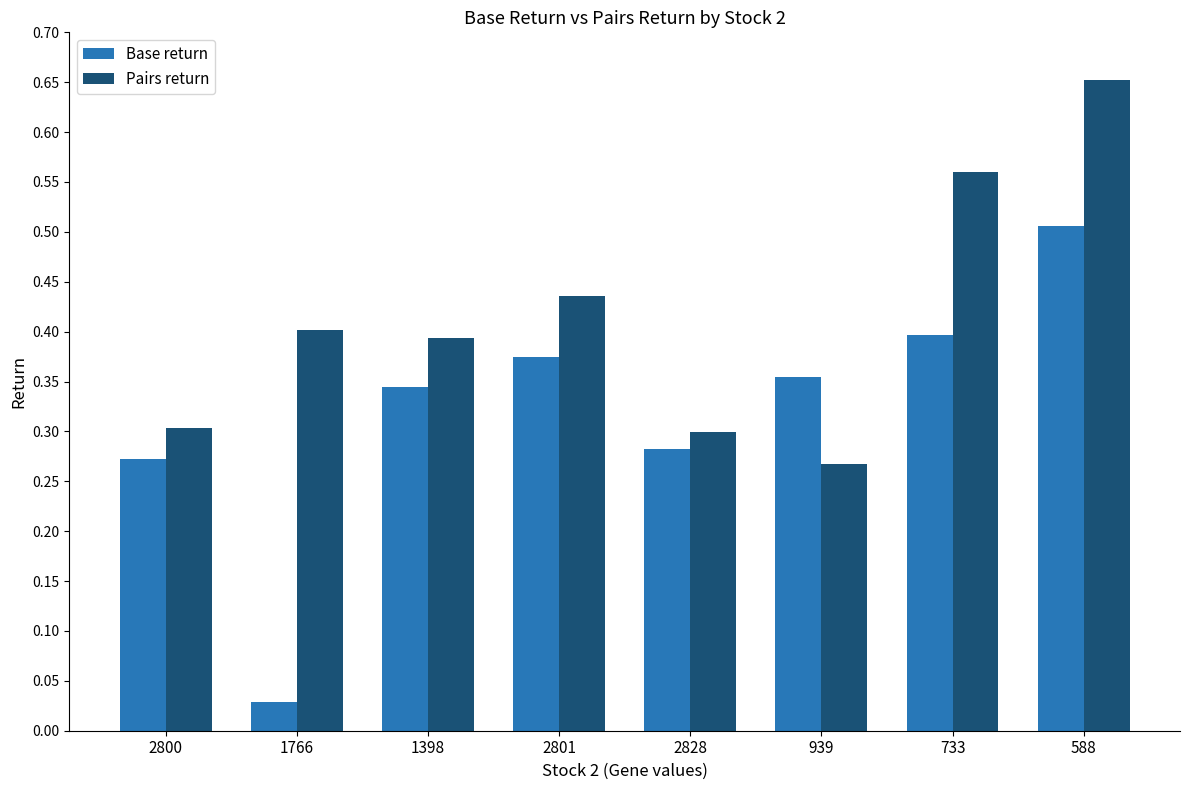

Is the value of Base return at 2801 greater than the value of Pairs return at 2800?

Yes